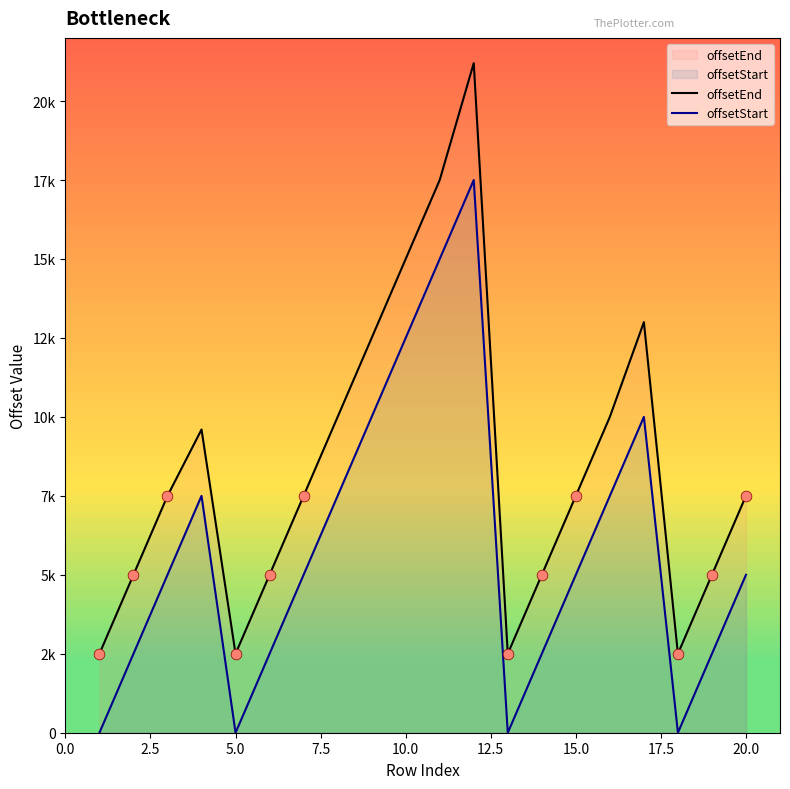

Which series has the largest Y range (max minus min)?

offsetEnd